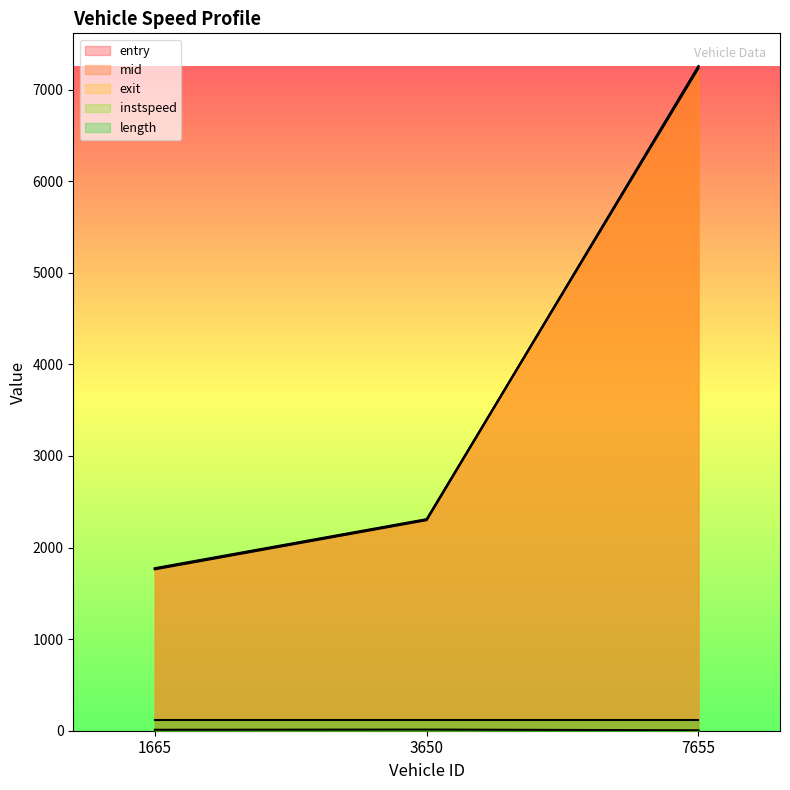

List the labels in order of entry value, largest first.

7655, 3650, 1665